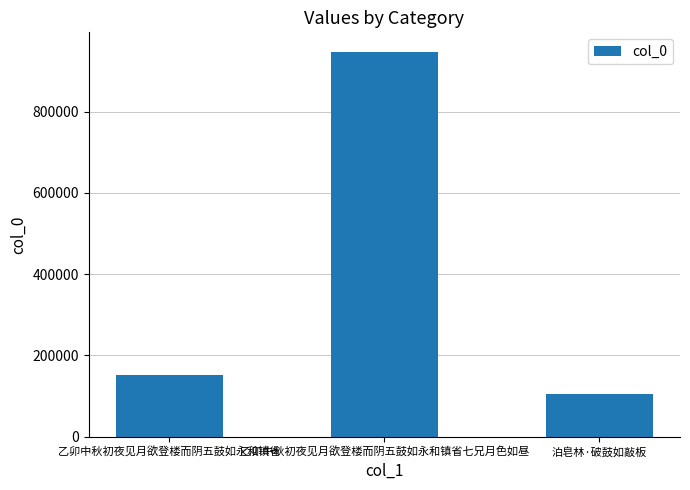

What is the minimum value shown in the chart?

106005